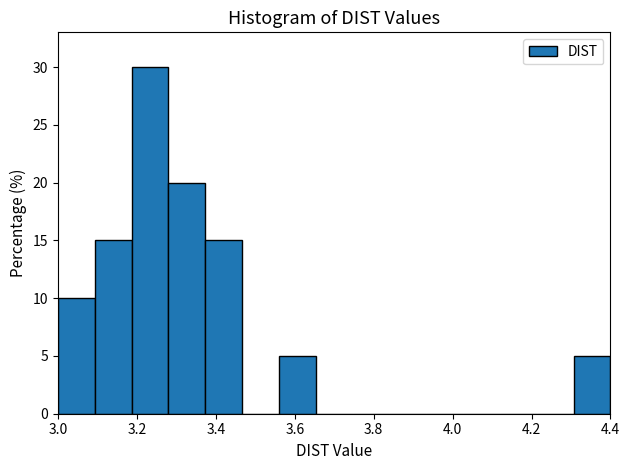

Reading left to right, list every bar in this chart as the range it spans on the x-axis followed by its height. Neither the bar edges nor the heights are printed on the chart, so give them approximately, as read against the axes.

3.00 to 3.10: 10
3.10 to 3.18: 15
3.18 to 3.28: 30
3.28 to 3.38: 20
3.38 to 3.46: 15
3.46 to 3.56: 0
3.56 to 3.66: 5
3.66 to 3.74: 0
3.74 to 3.84: 0
3.84 to 3.94: 0
3.94 to 4.02: 0
4.02 to 4.12: 0
4.12 to 4.22: 0
4.22 to 4.30: 0
4.30 to 4.40: 5